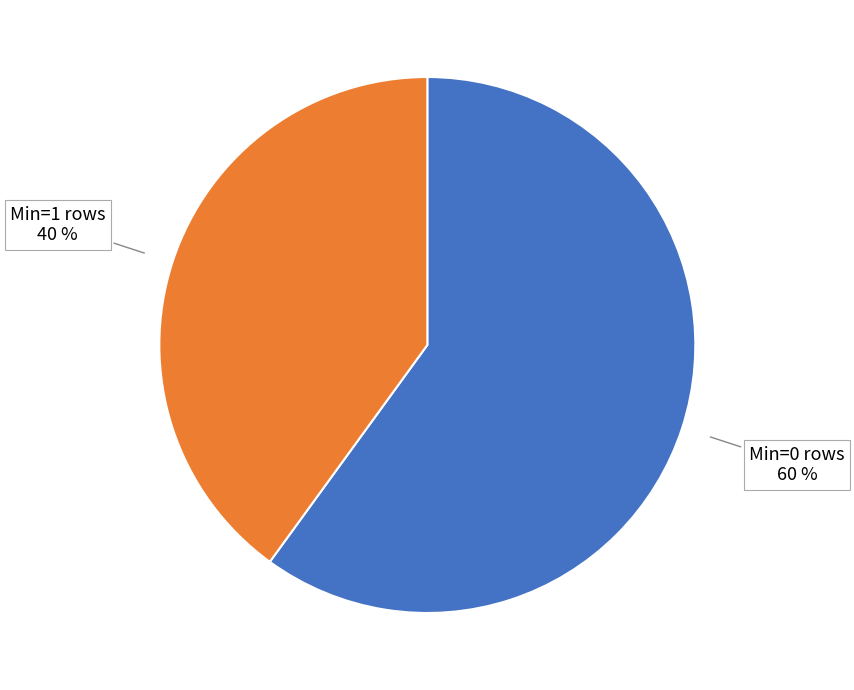

To the nearest percent, what portion does Min=0 rows represent?

60%